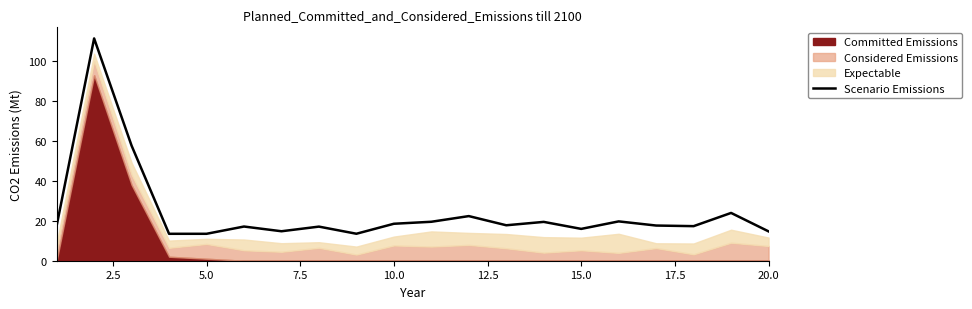

What is the highest value of the Scenario Emissions series?

111.4